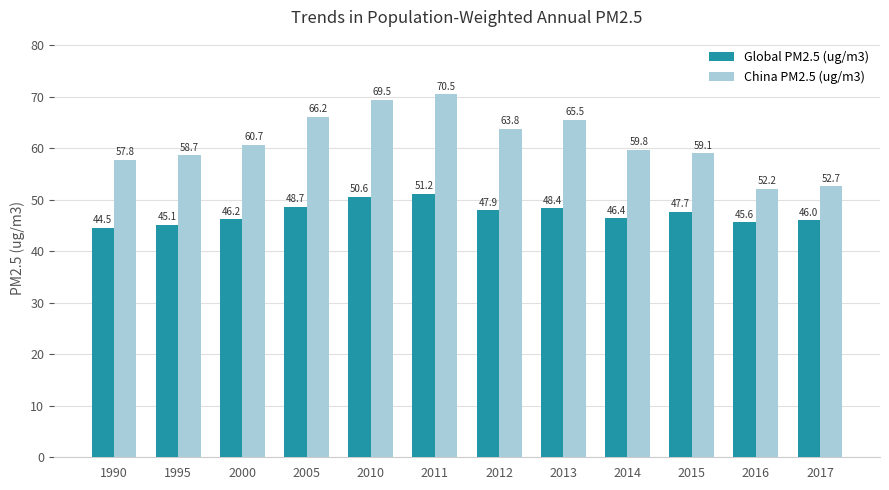

What is the difference between the second highest and minimum values in the Global PM2.5 (ug/m3) series?

6.1